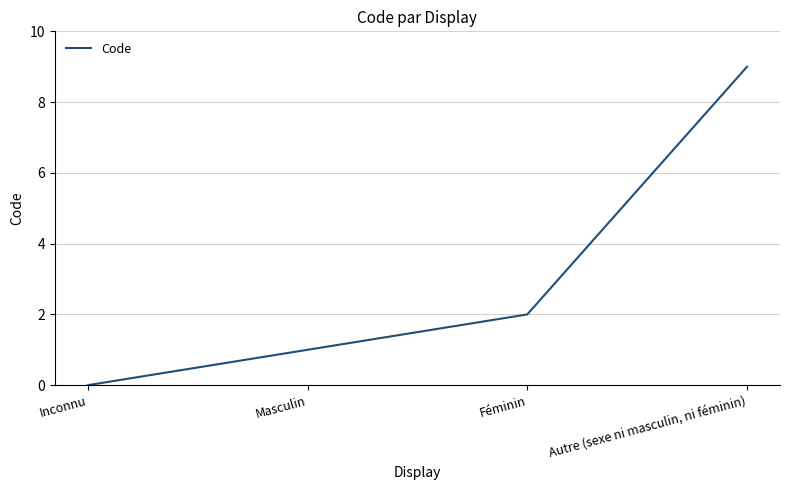

The value at Inconnu is -3. True or false?

False